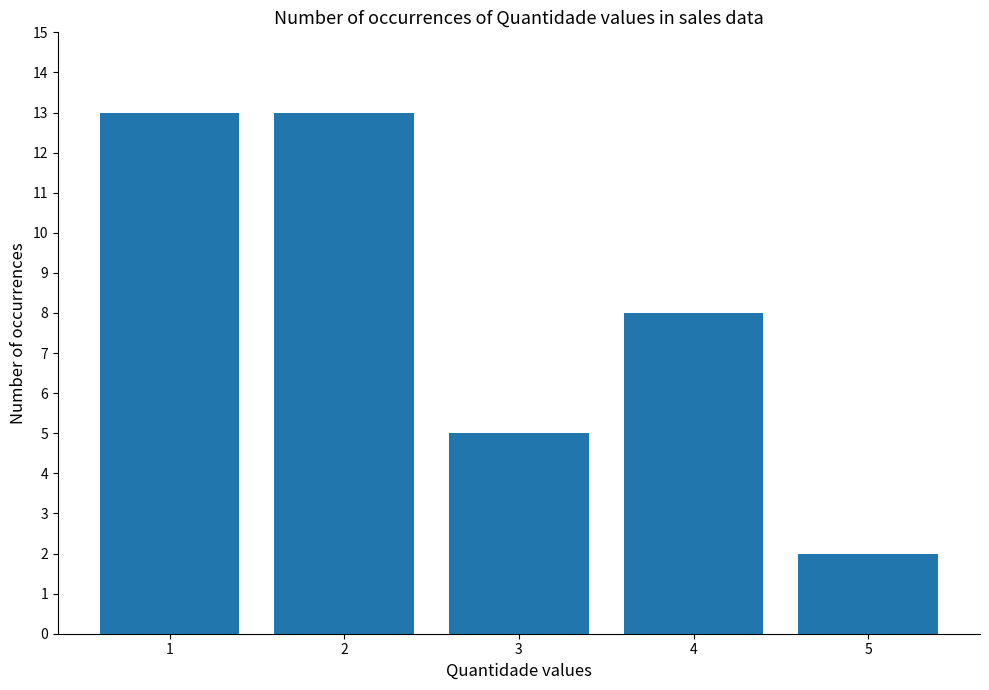

What is the value of the 3rd bar from the left?

5